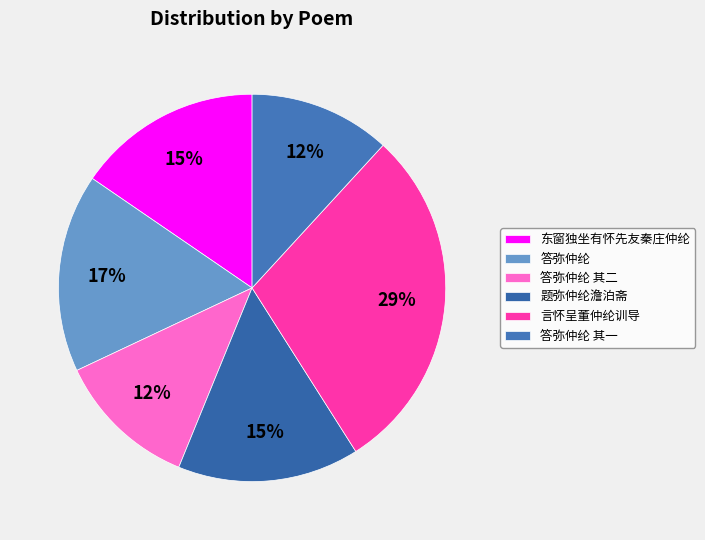

The 答弥仲纶 其二 slice represents 12% of the pie. True or false?

True